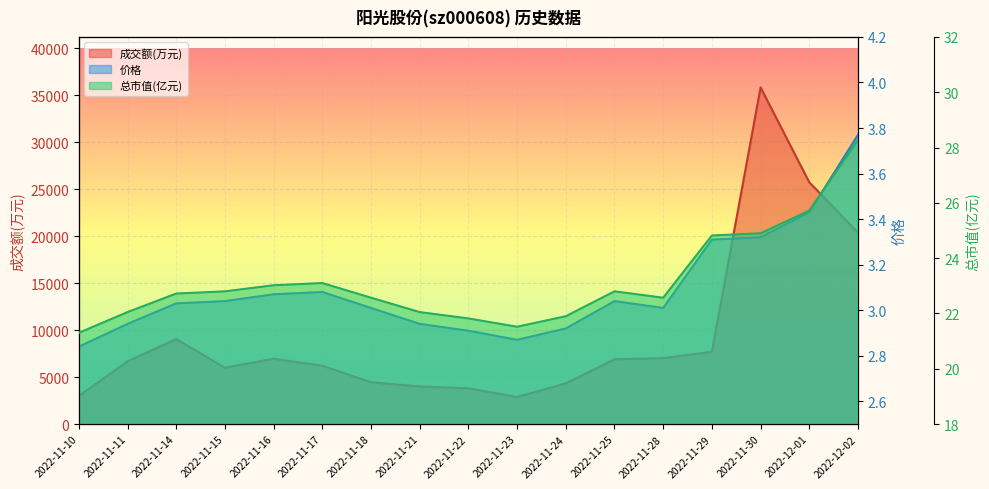

Between 2022-11-23 and 2022-11-21, which is larger?

2022-11-21